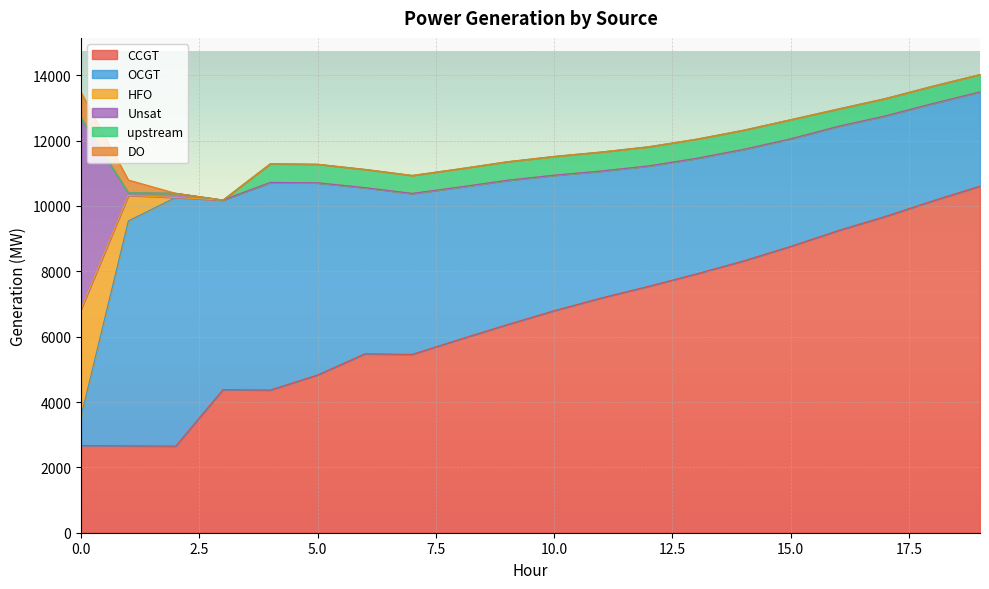

Which series has the largest total across all categories?

CCGT